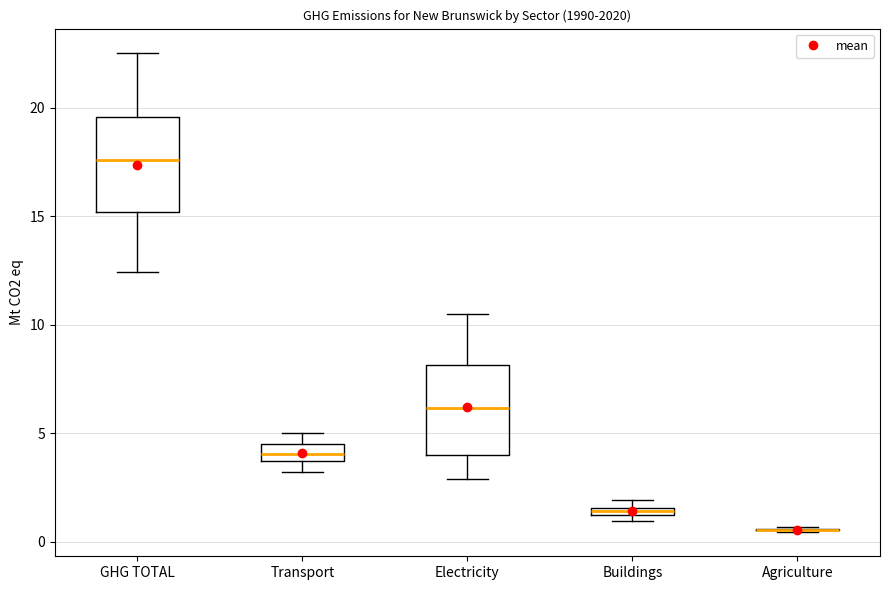

Where is the upper edge of the box for Electricity on the y-axis? The values are not printed on the chart, so give them approximately, as read against the axis.

8.0